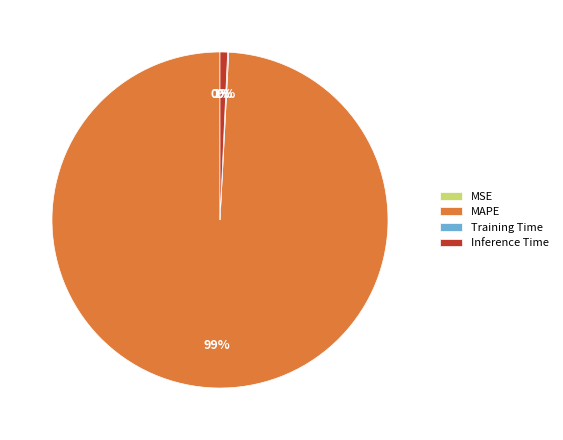

Is there any slice that represents more than half of the pie?

Yes